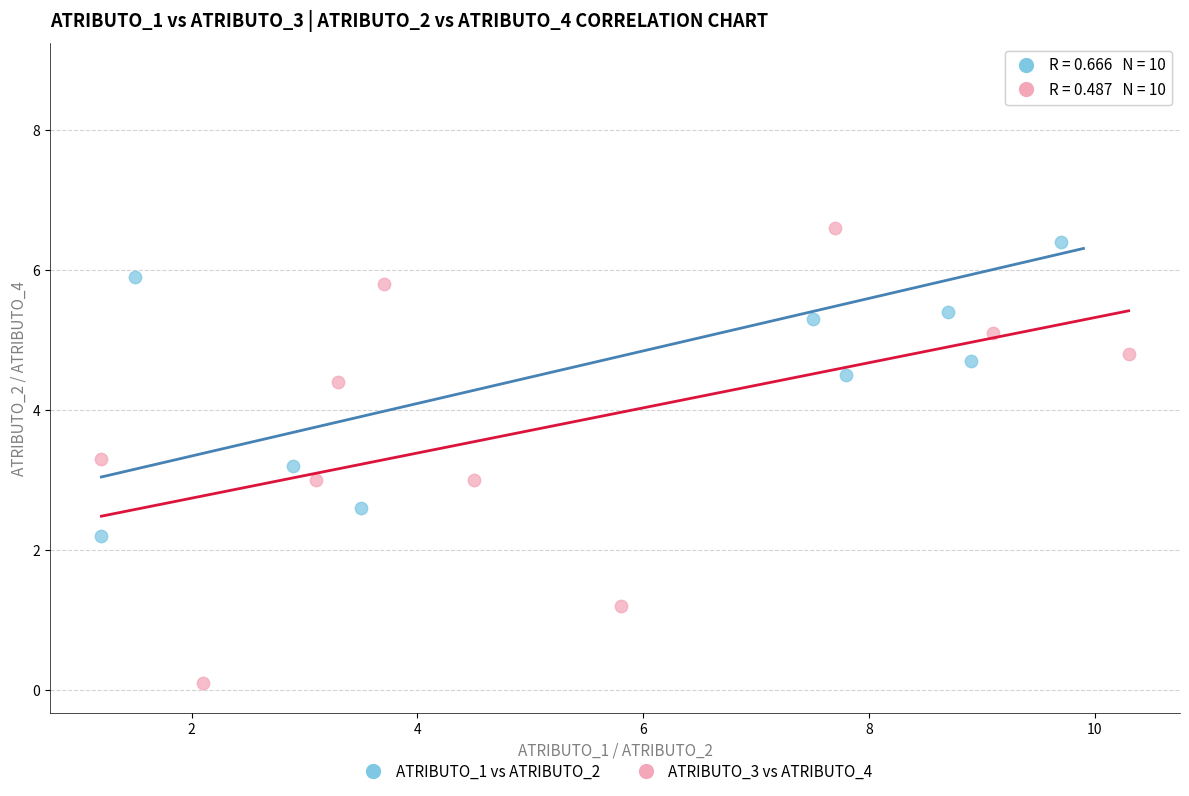

Which series reaches the maximum Y coordinate?

ATRIBUTO_1 vs ATRIBUTO_2